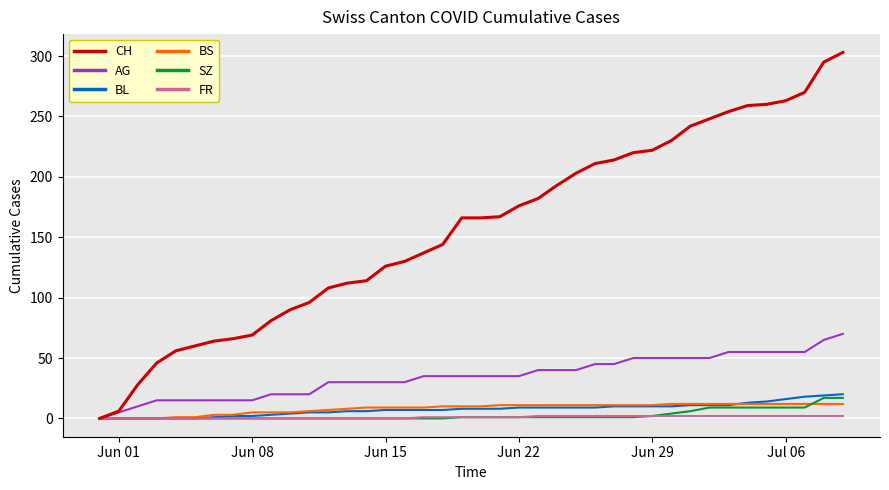

Which series has the widest spread of values?

CH